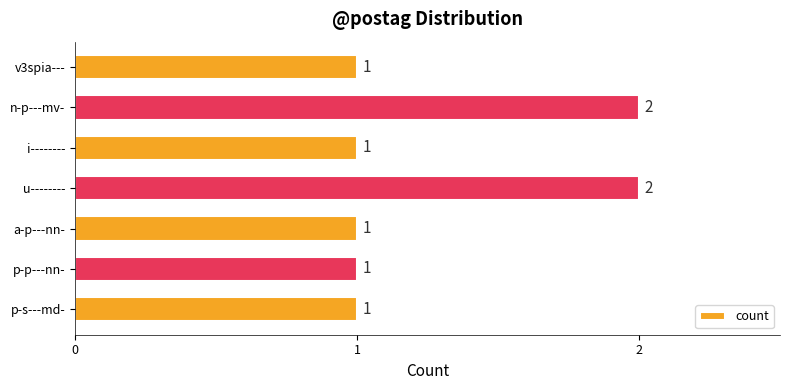

True or false: the data shows 1 at p-p---nn-.

True